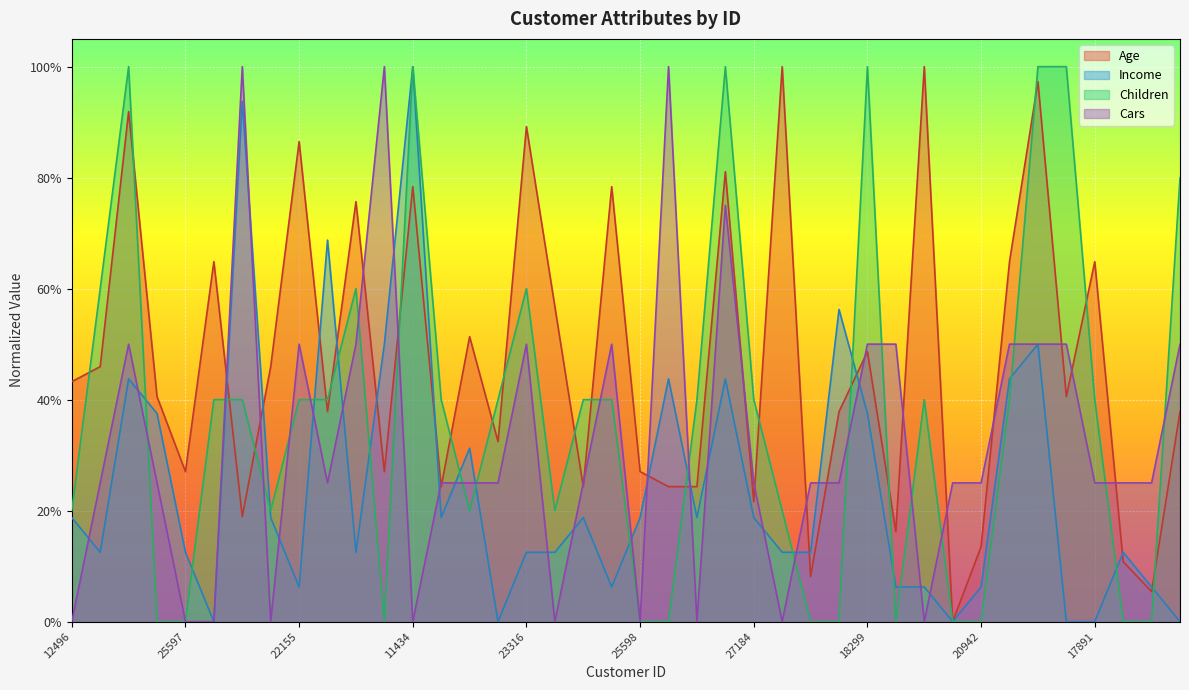

What is the difference between the maximum and minimum values in the Income series?

1.0